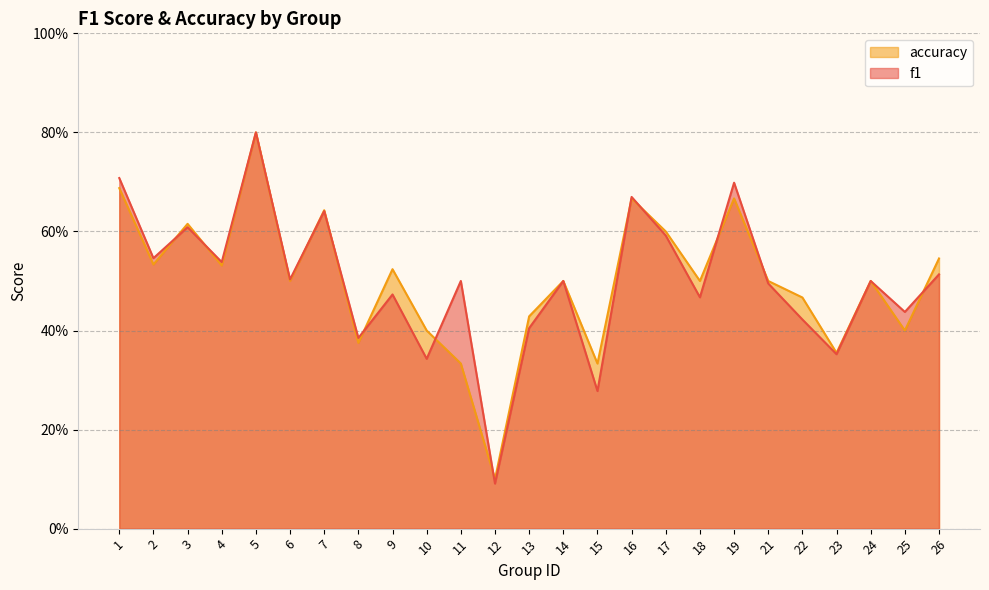

Reading left to right, extract all data points from this chart.

f1: 1=0.7	2=0.5	3=0.6	4=0.5	5=0.8	6=0.5	7=0.6	8=0.4	9=0.5	10=0.3	11=0.5	12=0.1	13=0.4	14=0.5	15=0.3	16=0.7	17=0.6	18=0.5	19=0.7	21=0.5	22=0.4	23=0.4	24=0.5	25=0.4	26=0.5
accuracy: 1=0.7	2=0.5	3=0.6	4=0.5	5=0.8	6=0.5	7=0.6	8=0.4	9=0.5	10=0.4	11=0.3	12=0.1	13=0.4	14=0.5	15=0.3	16=0.7	17=0.6	18=0.5	19=0.7	21=0.5	22=0.5	23=0.4	24=0.5	25=0.4	26=0.5